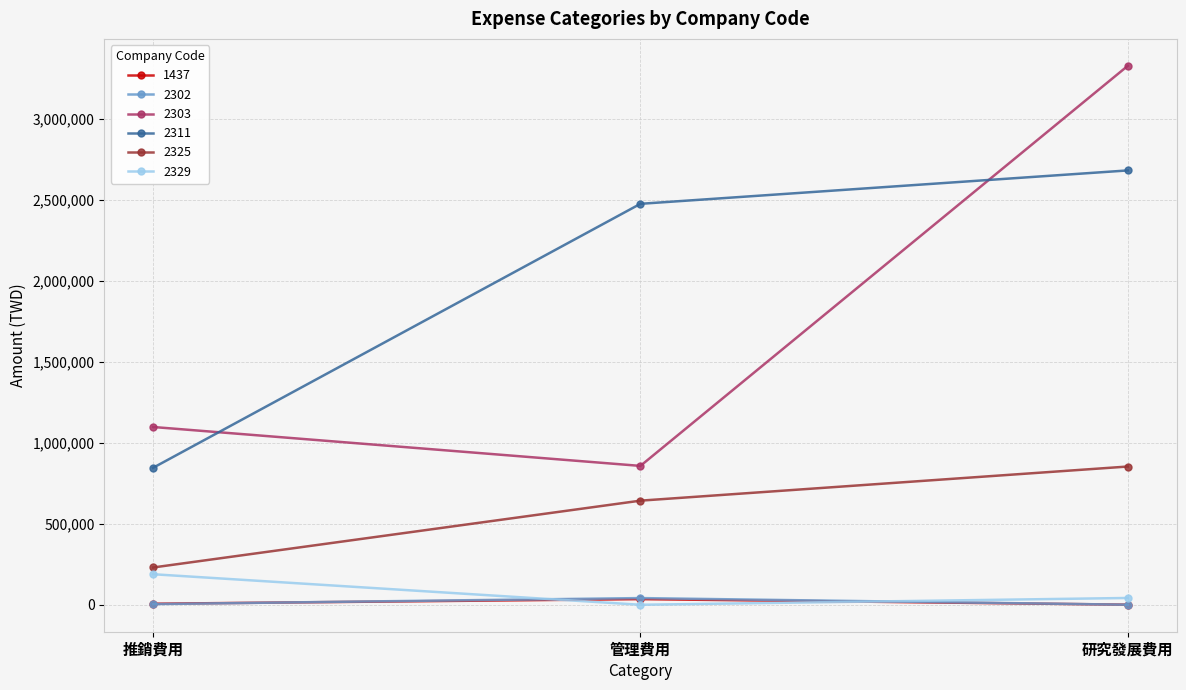

How many categories are shown in the chart?

3